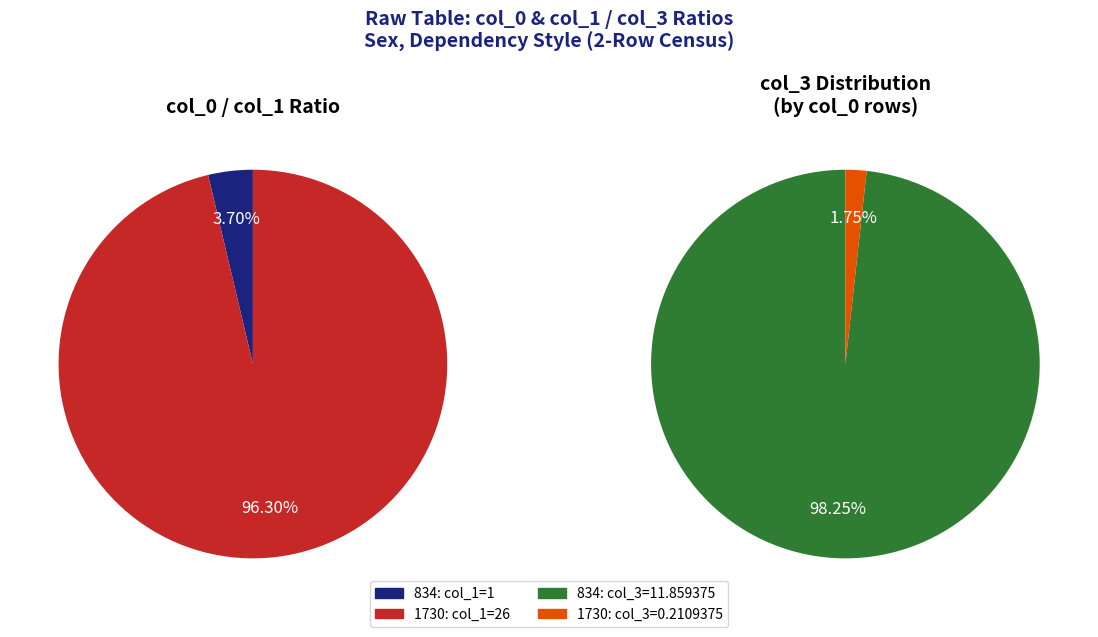

What is the change in value from 834 to 1730?

+25